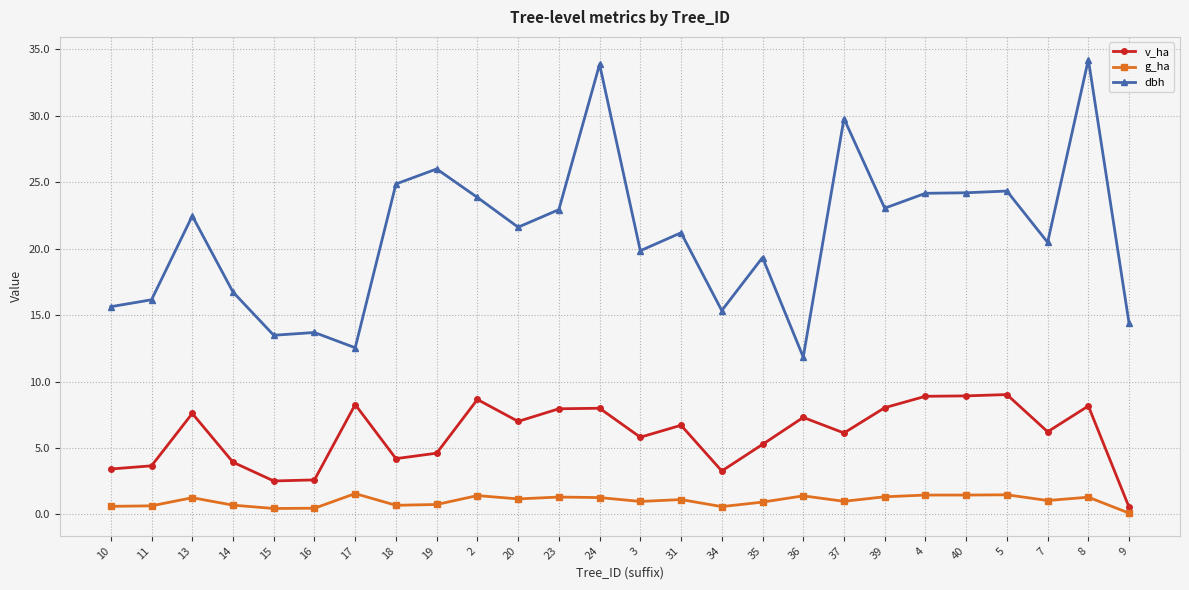

What is the difference between the dbh values at 23 and 40?

1.3